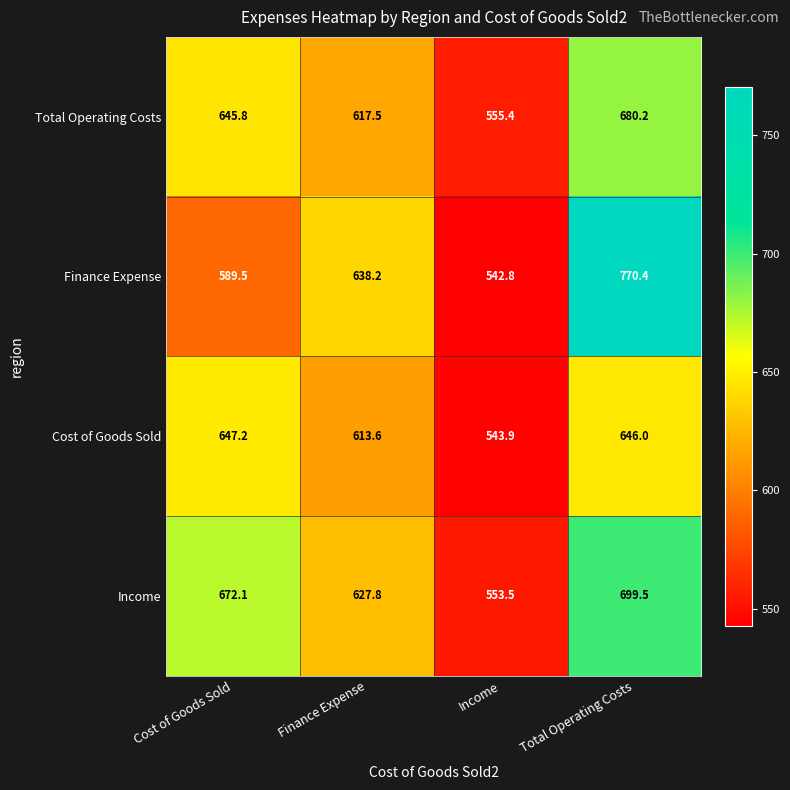

At Finance Expense, list the series in order from largest to smallest.

Finance Expense, Income, Total Operating Costs, Cost of Goods Sold